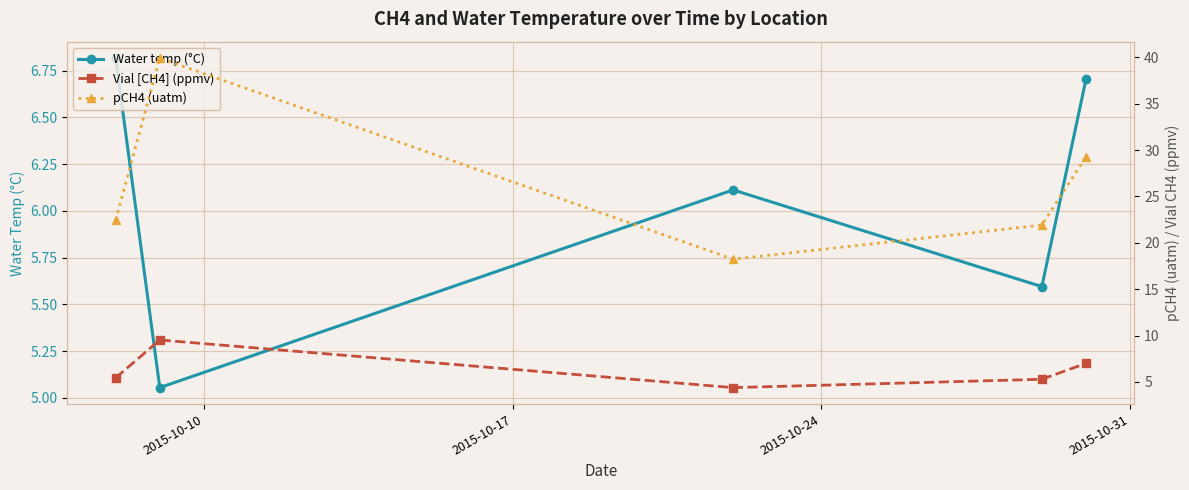

How many values in the pCH4 (uatm) series are below 22?

2